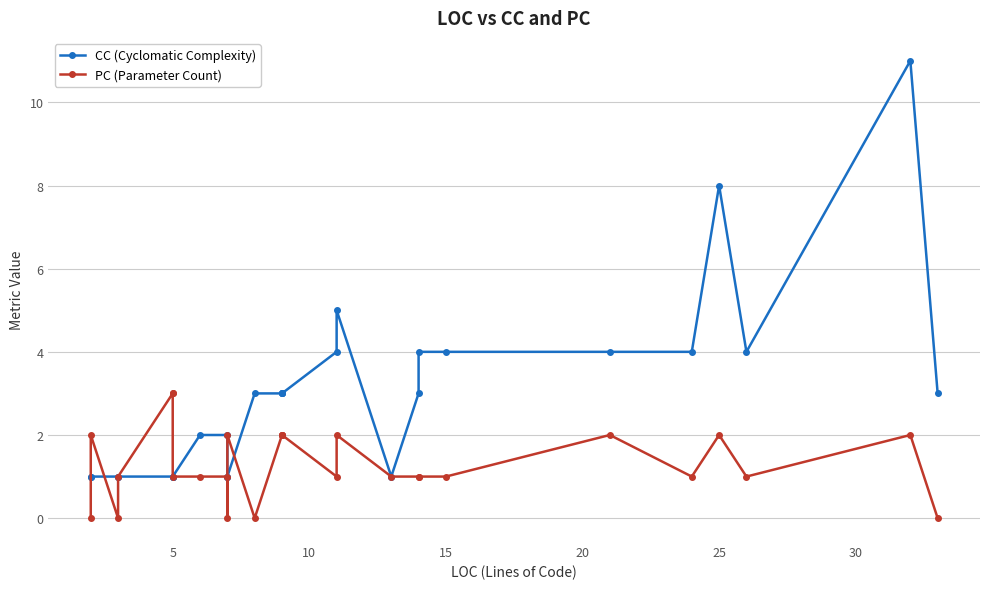

Which series has the largest range (max minus min)?

CC (Cyclomatic Complexity)